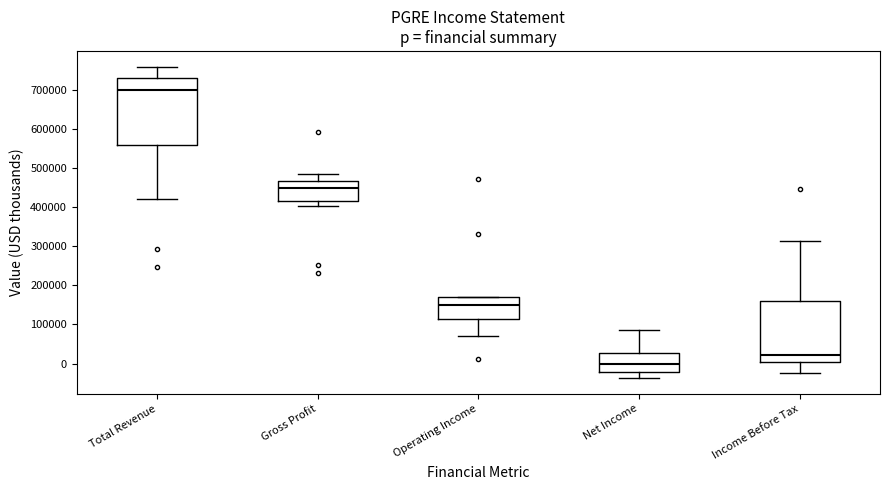

Which box has the lowest median line?

Net Income